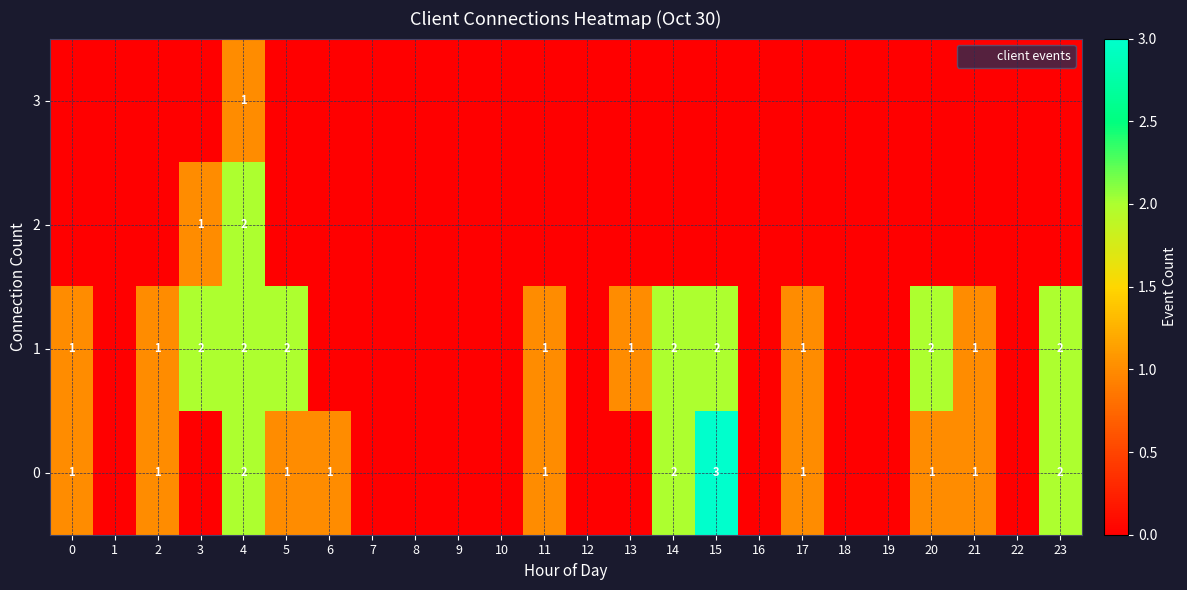

Which category has the lowest value in the row_2 series?

1